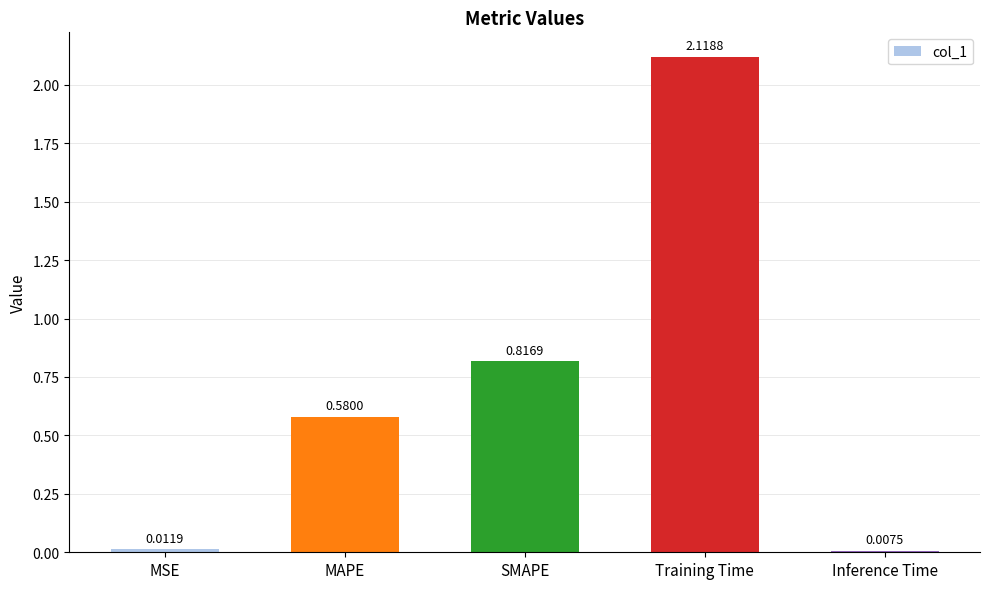

Where is the data nearest to the value 1?

SMAPE